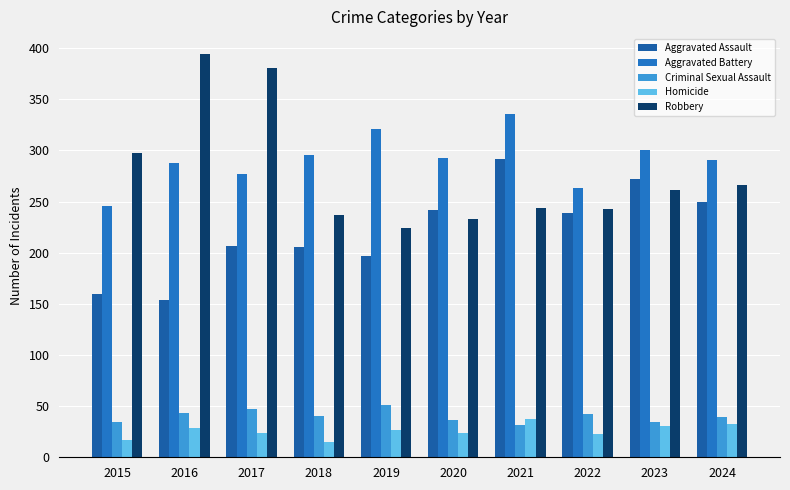

What is the value of the Criminal Sexual Assault bar at the 10th from the left?

39